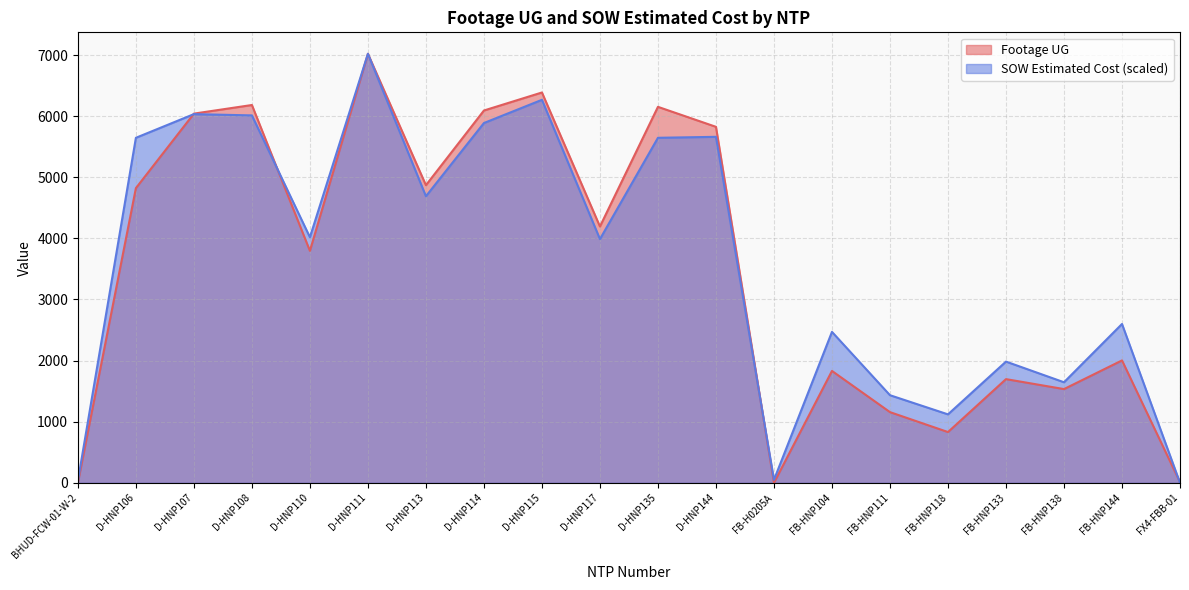

What is the value of the SOW Estimated Cost point at the 12th from the left?

5661.3